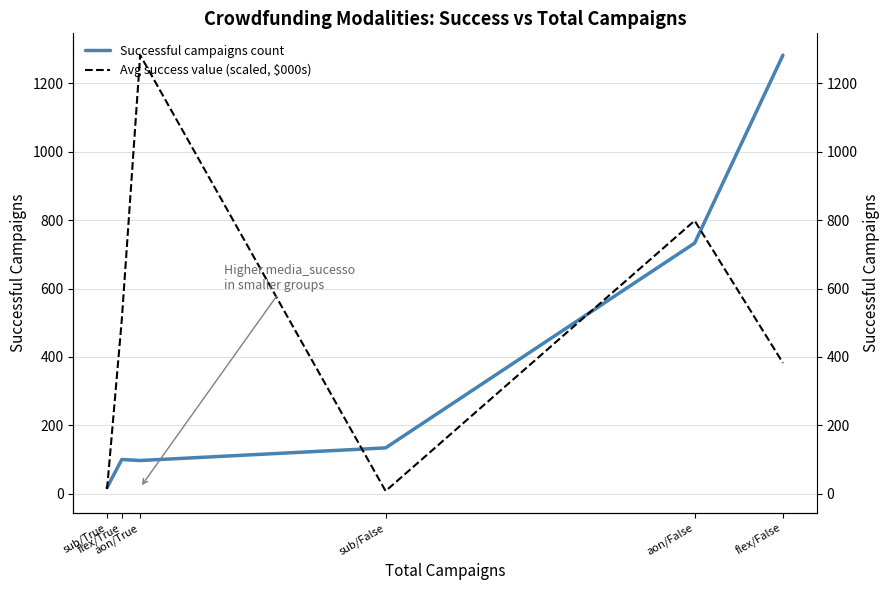

List the series in order of their peak value, lowest first.

Successful campaigns count, Avg success value (scaled, $000s)